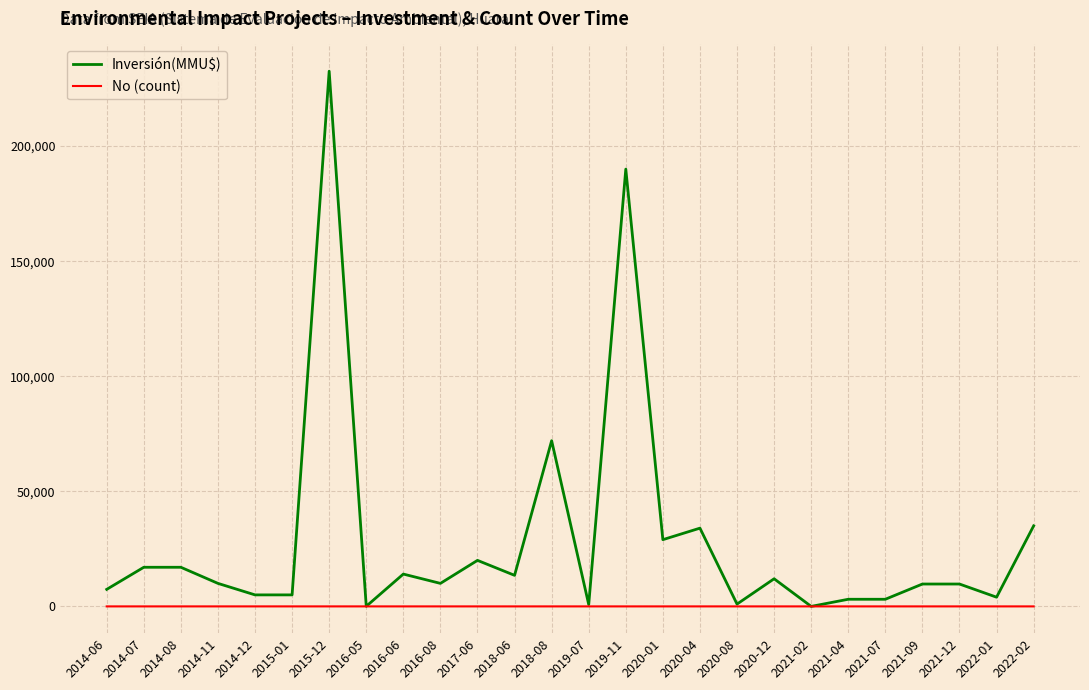

What are all the series names shown in the legend?

Inversión(MMU$), No (count)